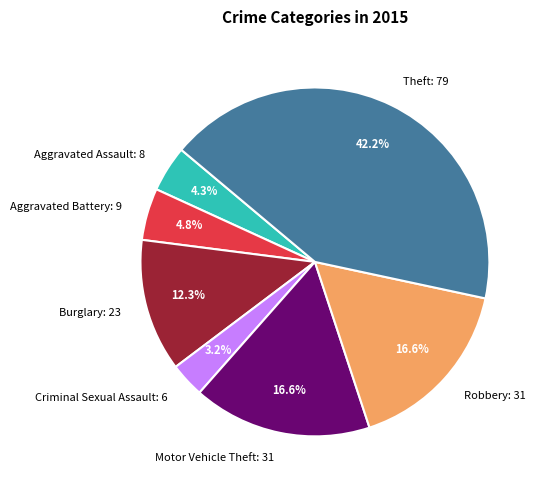

To the nearest percent, what is the difference between the largest and smallest slice percentages?

39%